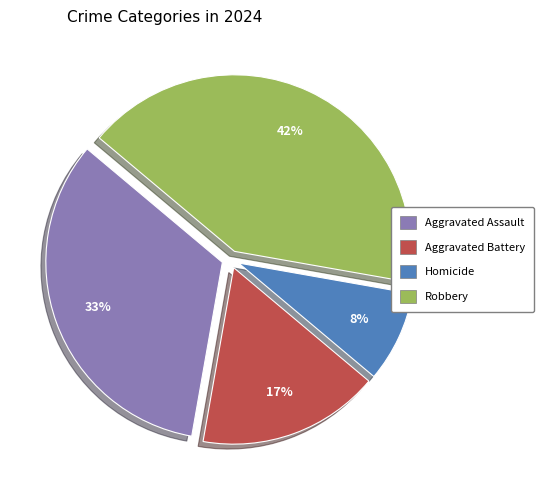

True or false: Robbery accounts for 42% of the total.

True